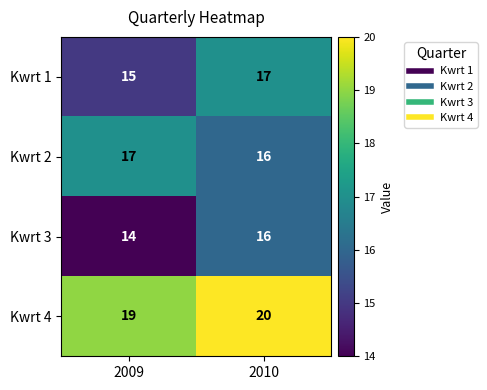

What is the total value across all series at 2010?

69